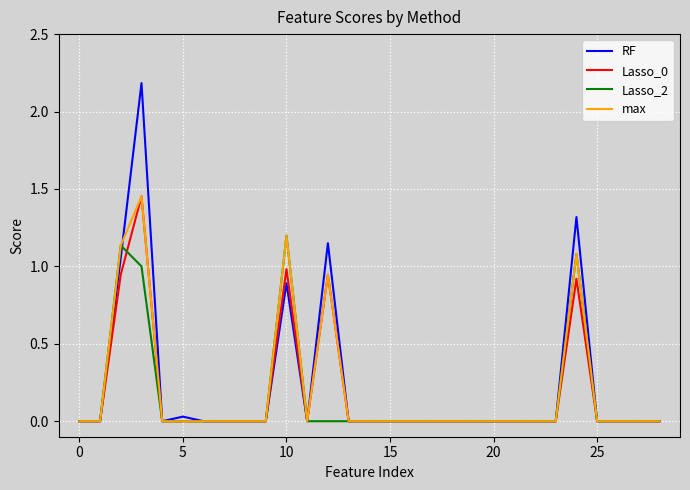

What is the average value of the Lasso_2 series?

0.2